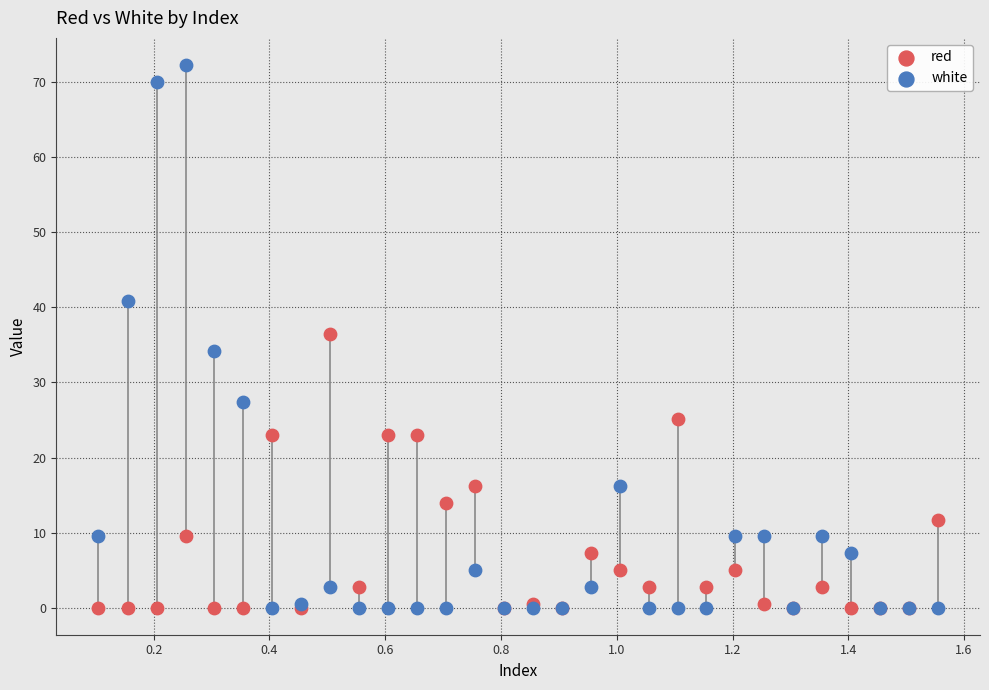

Which series contains the highest Y value?

white